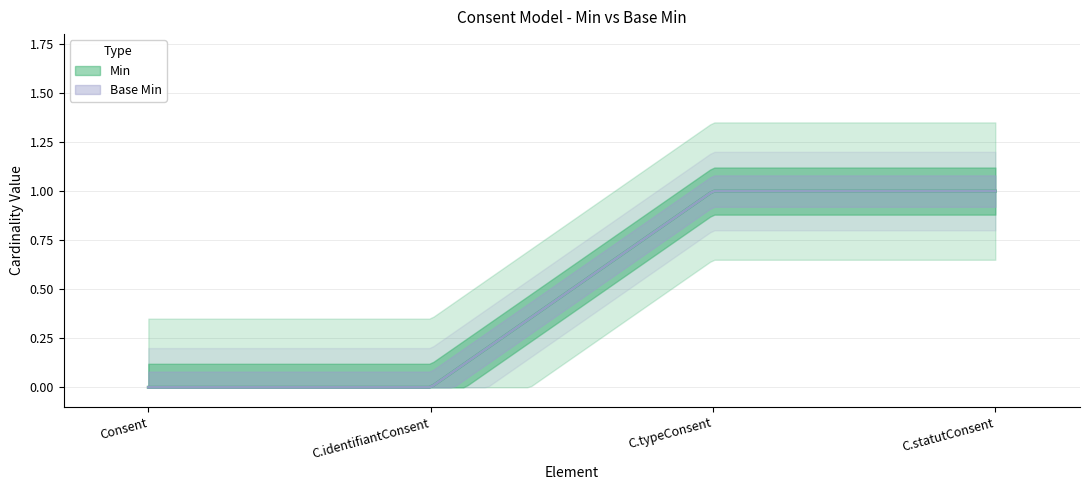

Is it true that Min equals 0 at Consentement?

True